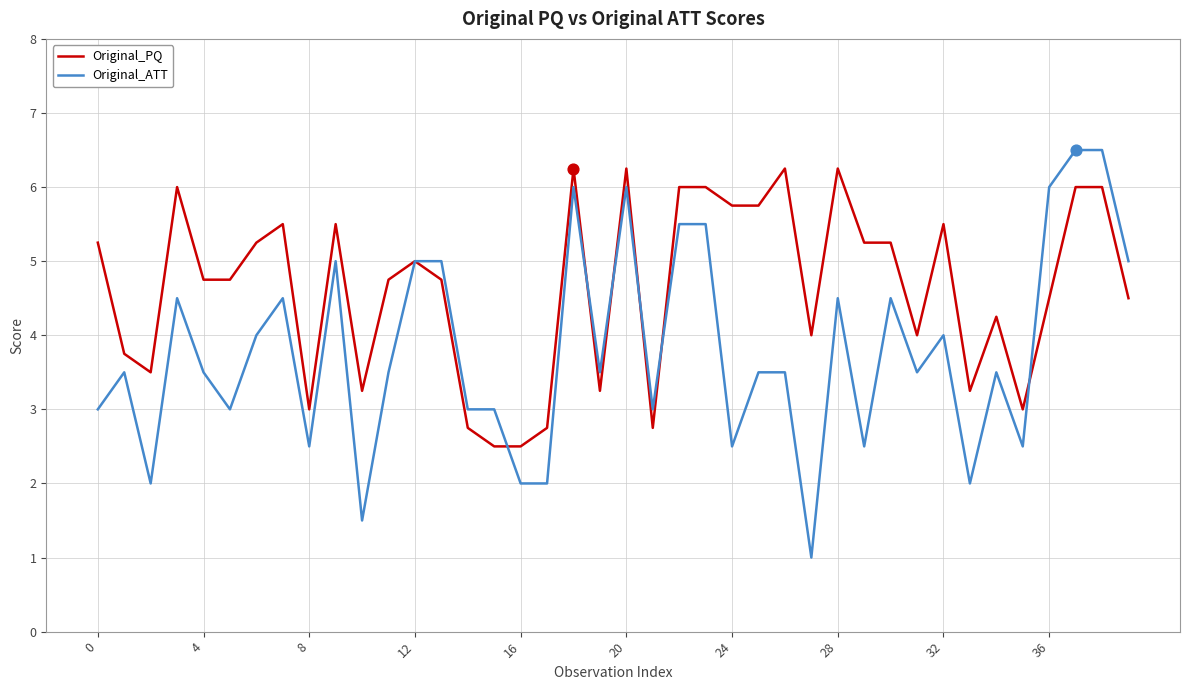

Which series has the largest range (max minus min)?

Original_ATT